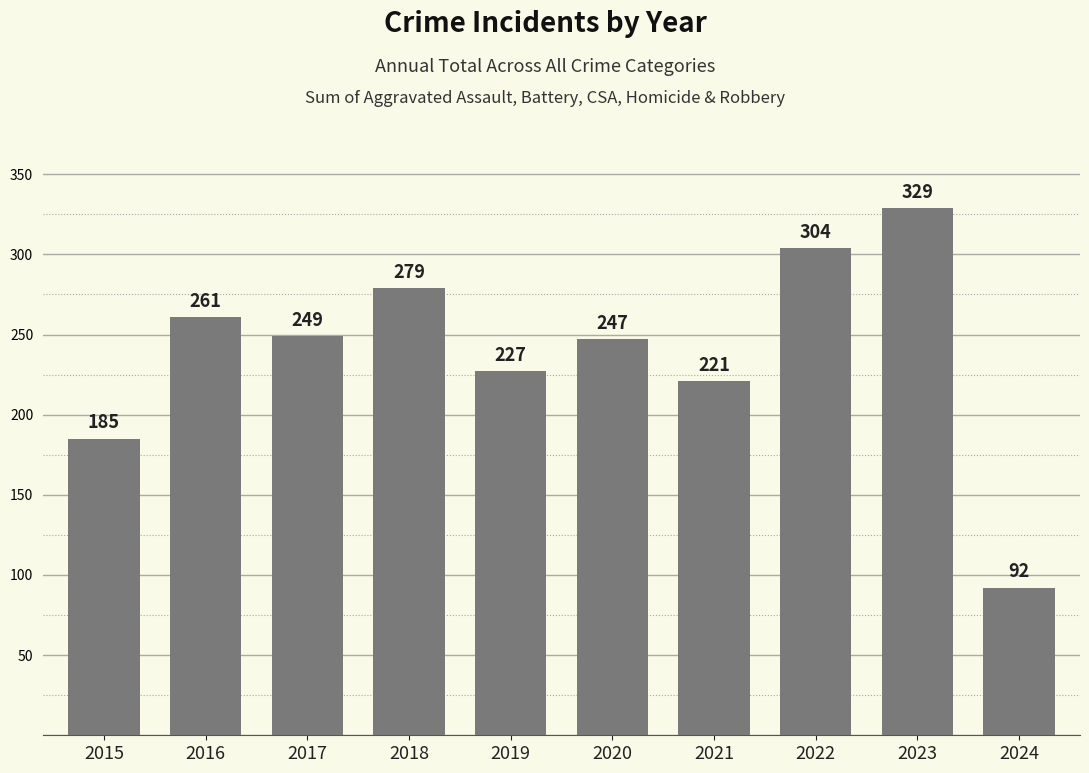

What is the difference between the second highest and second lowest values?

119